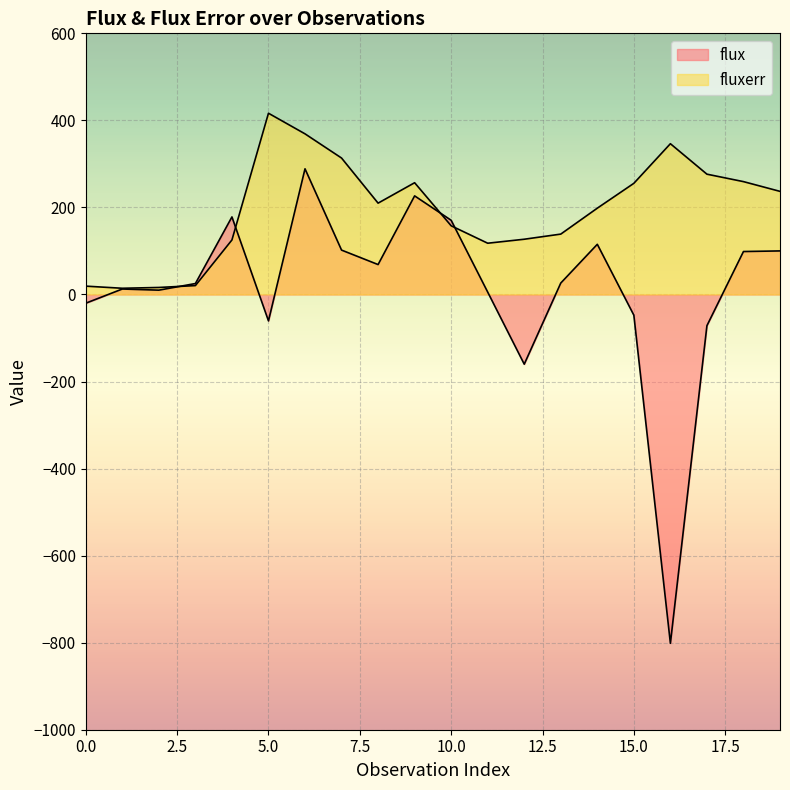

How many negative values does the flux series have?

6